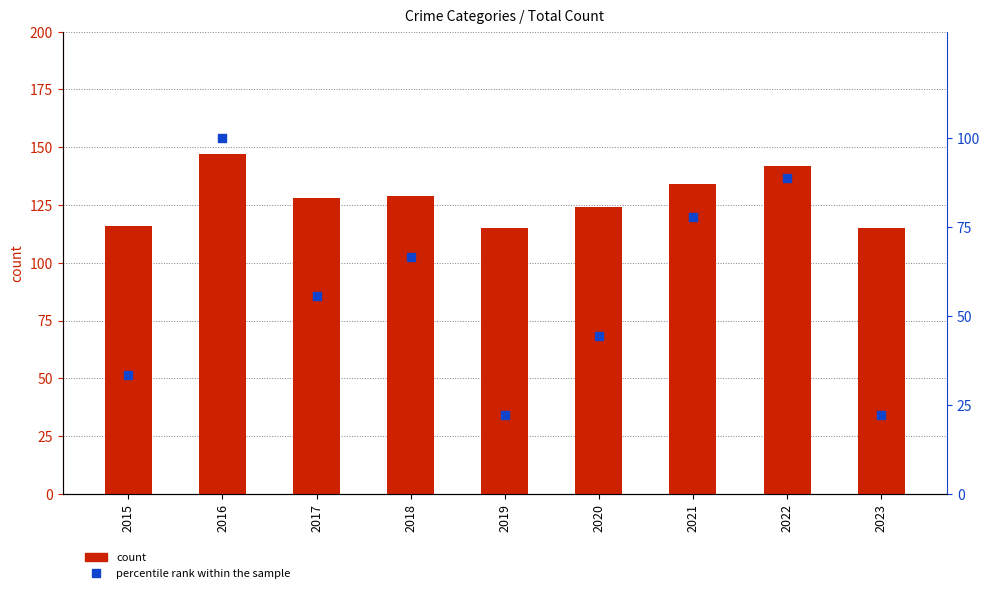

Which series contains the lowest Y value?

percentile rank within the sample